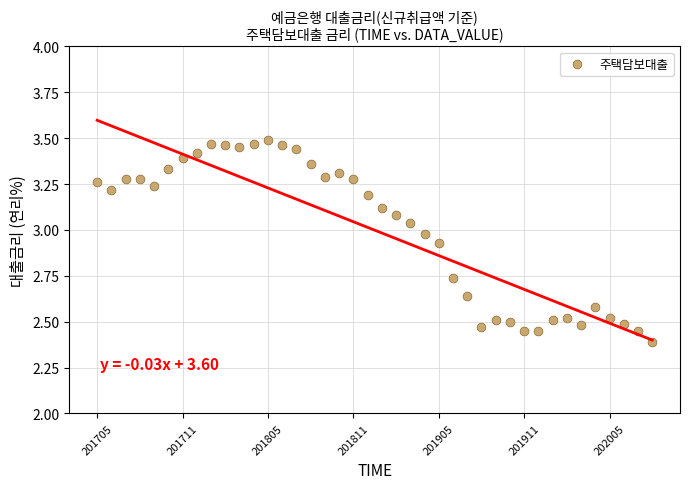

What Y value in the scatter plot is closest to 2?

2.4